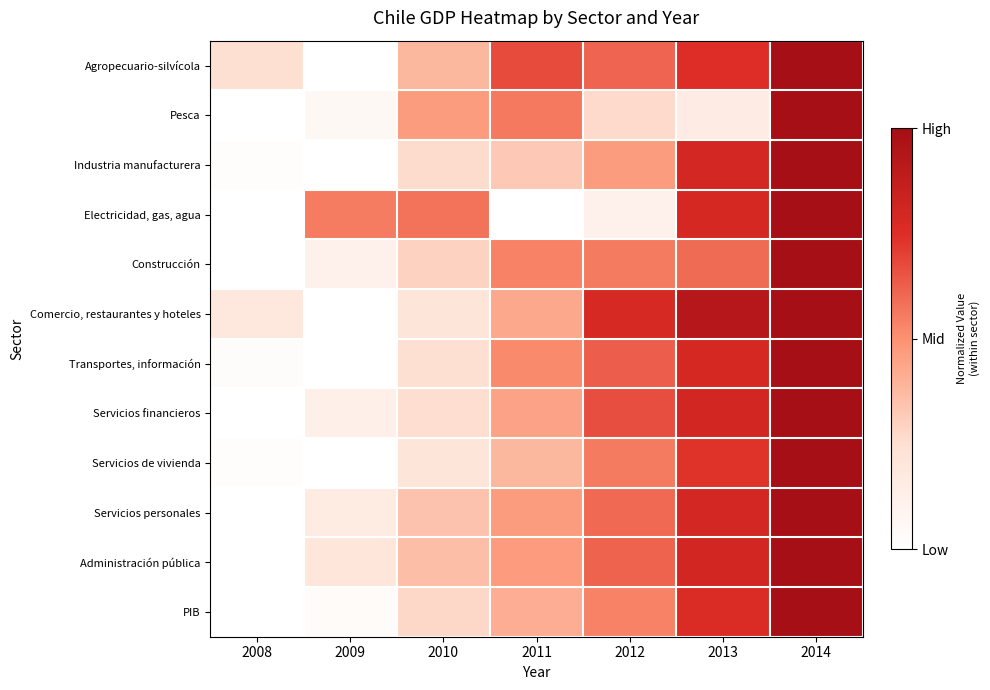

At how many categories does at least one series exceed 0?

7